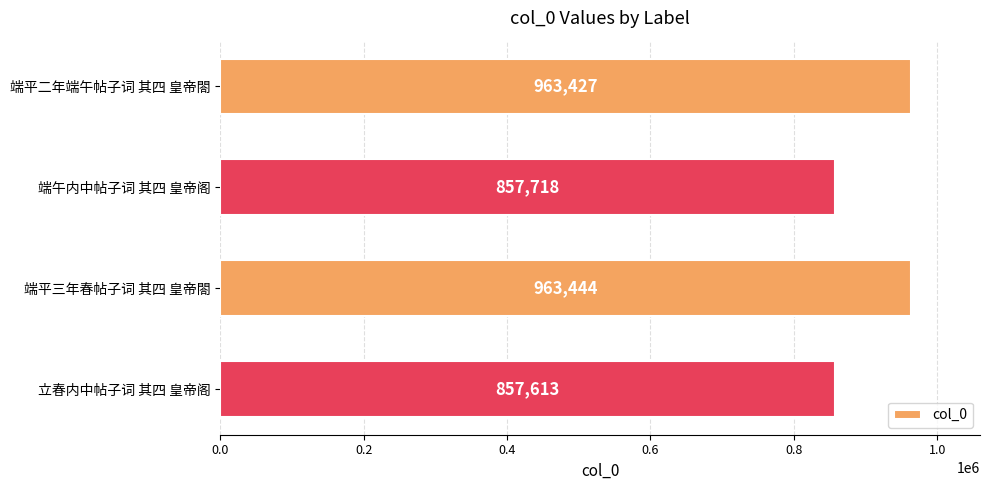

Where is the data nearest to the value 910528?

端午内中帖子词 其四 皇帝阁